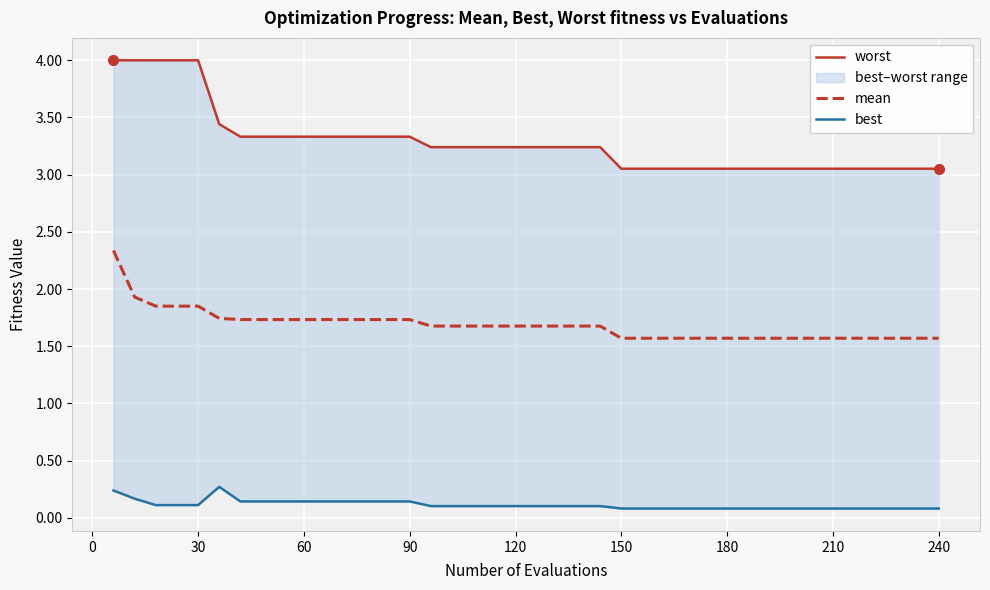

Reading right to left, extract all data points from this chart.

worst: 3.1	3.1	3.1	3.1	3.1	3.1	3.1	3.1	3.1	3.1	3.1	3.1	3.1	3.1	3.1	3.1	3.2	3.2	3.2	3.2	3.2	3.2	3.2	3.2	3.2	3.3	3.3	3.3	3.3	3.3	3.3	3.3	3.3	3.3	3.4	4.0	4.0	4.0	4.0	4.0
mean: 1.6	1.6	1.6	1.6	1.6	1.6	1.6	1.6	1.6	1.6	1.6	1.6	1.6	1.6	1.6	1.6	1.7	1.7	1.7	1.7	1.7	1.7	1.7	1.7	1.7	1.7	1.7	1.7	1.7	1.7	1.7	1.7	1.7	1.7	1.7	1.9	1.9	1.9	1.9	2.3
best: 0.1	0.1	0.1	0.1	0.1	0.1	0.1	0.1	0.1	0.1	0.1	0.1	0.1	0.1	0.1	0.1	0.1	0.1	0.1	0.1	0.1	0.1	0.1	0.1	0.1	0.1	0.1	0.1	0.1	0.1	0.1	0.1	0.1	0.1	0.3	0.1	0.1	0.1	0.2	0.2